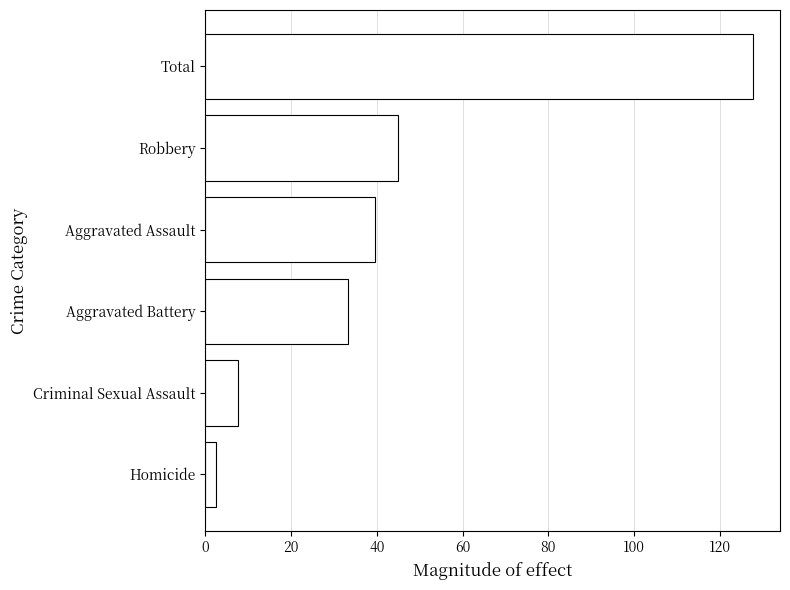

What is the change in value from Aggravated Battery to Total?

+94.3